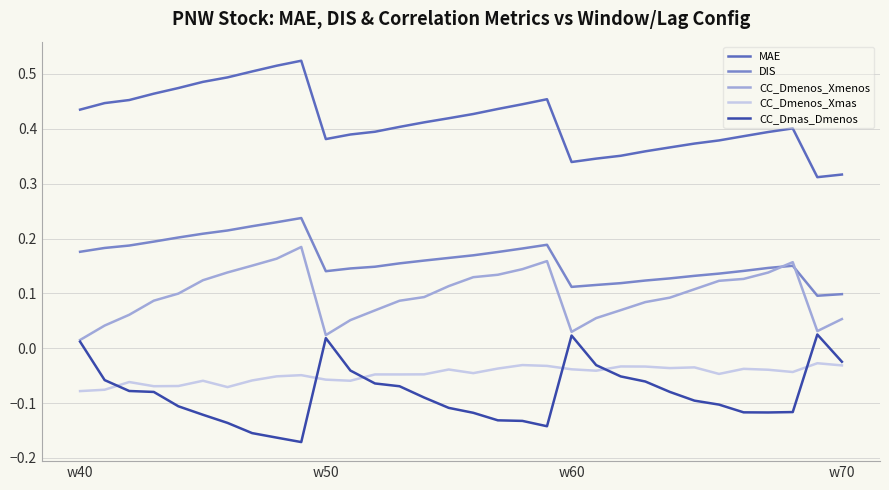

Rank the series by their maximum value, from highest to lowest.

MAE, DIS, CC_Dmenos_Xmenos, CC_Dmas_Dmenos, CC_Dmenos_Xmas